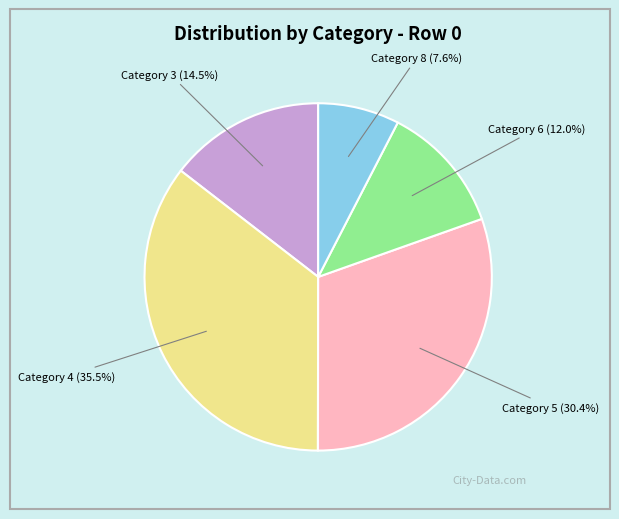

How many segments does this pie chart have?

5